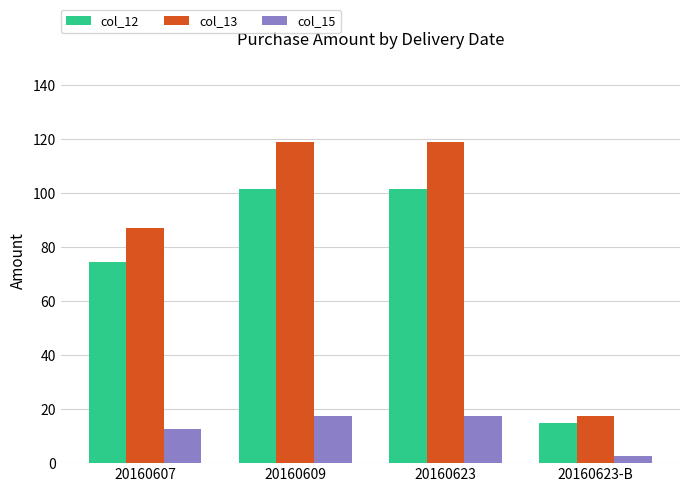

Is the value of col_15 at 20160607 greater than the value of col_13 at 20160607?

No